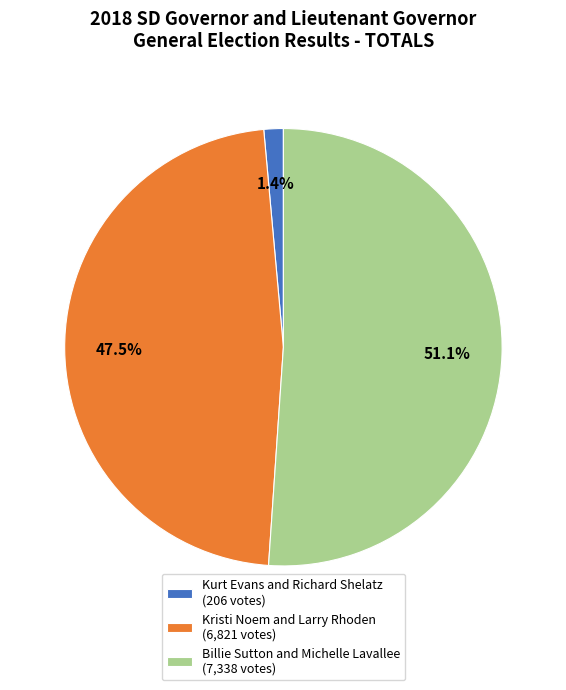

Which has a higher value, Kurt Evans and Richard Shelatz or Kristi Noem and Larry Rhoden?

Kristi Noem and Larry Rhoden